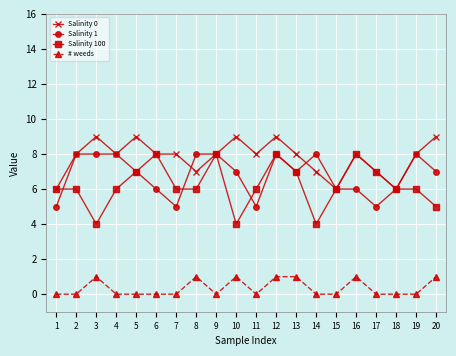

What are all the series names shown in the legend?

Salinity 0, Salinity 1, Salinity 100, # weeds